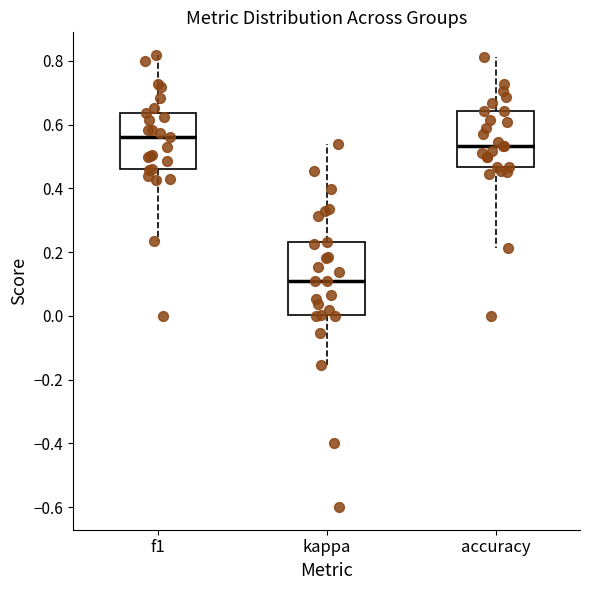

Reading left to right, transcribe this box plot: for each box, give where its median line is, the range the box spans, and where its two whiskers end, as read against the y-axis. The values are not printed on the chart, so give them approximately, as read against the axis.

f1: median 0.56, box 0.46 to 0.64, whiskers 0.24 to 0.82
kappa: median 0.12, box 0.00 to 0.24, whiskers -0.16 to 0.54
accuracy: median 0.54, box 0.46 to 0.64, whiskers 0.22 to 0.82